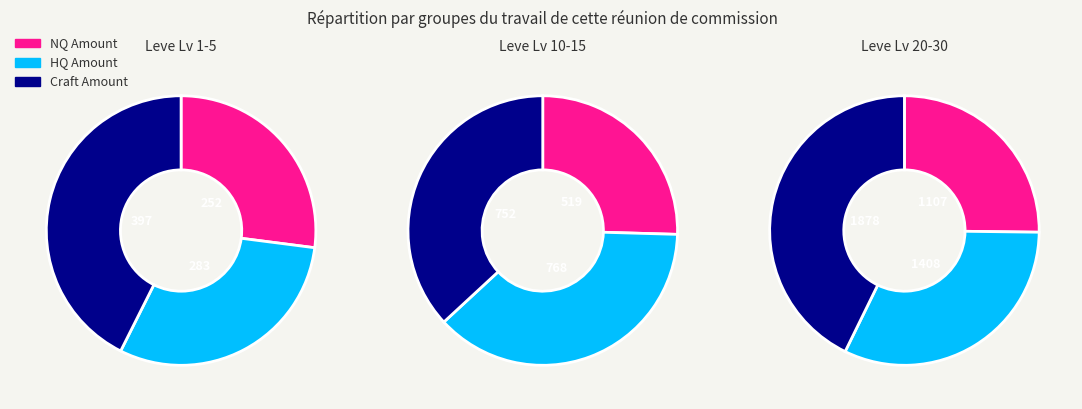

Is 1 the majority of the pie?

No